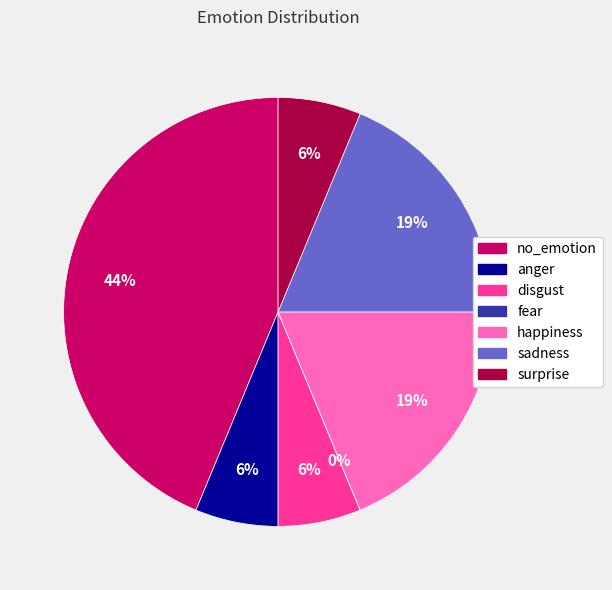

Rank the categories by value from lowest to highest.

fear, anger, disgust, surprise, happiness, sadness, no_emotion